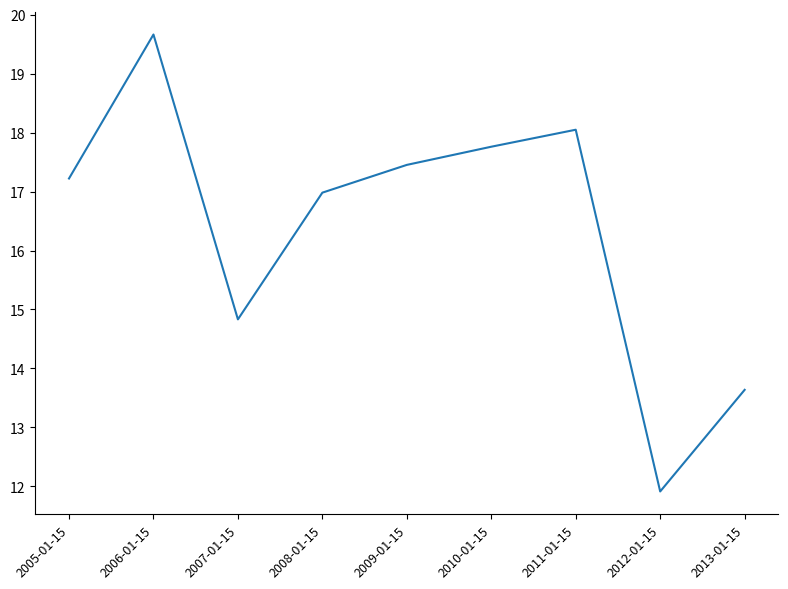

Which category has the lowest value across all series?

2012-01-15